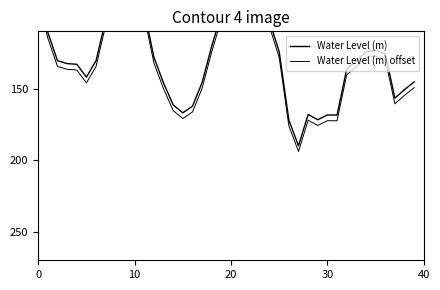

What is the greatest value displayed?

194.0